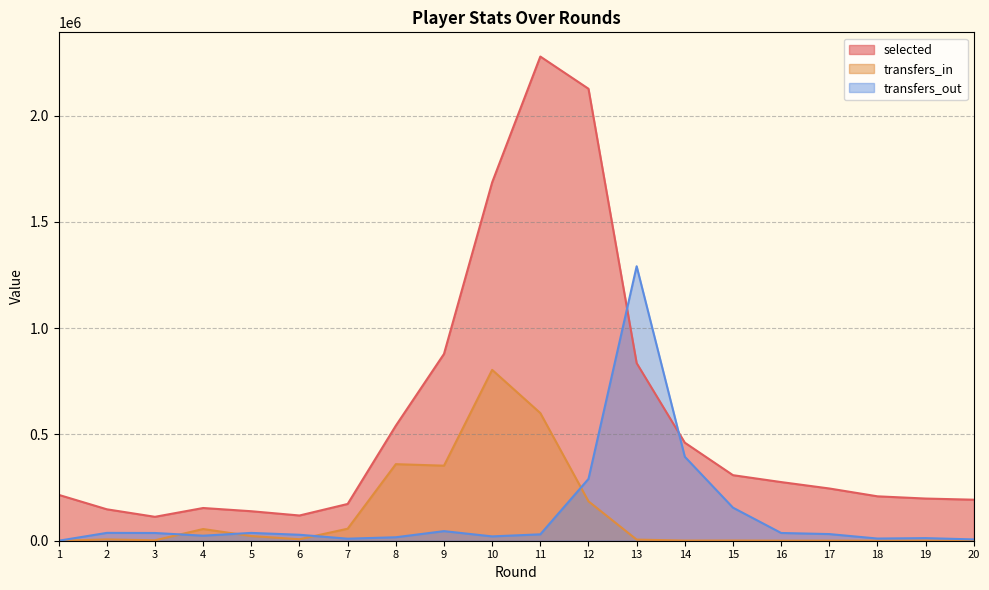

What are all the series names shown in the legend?

selected, transfers_in, transfers_out